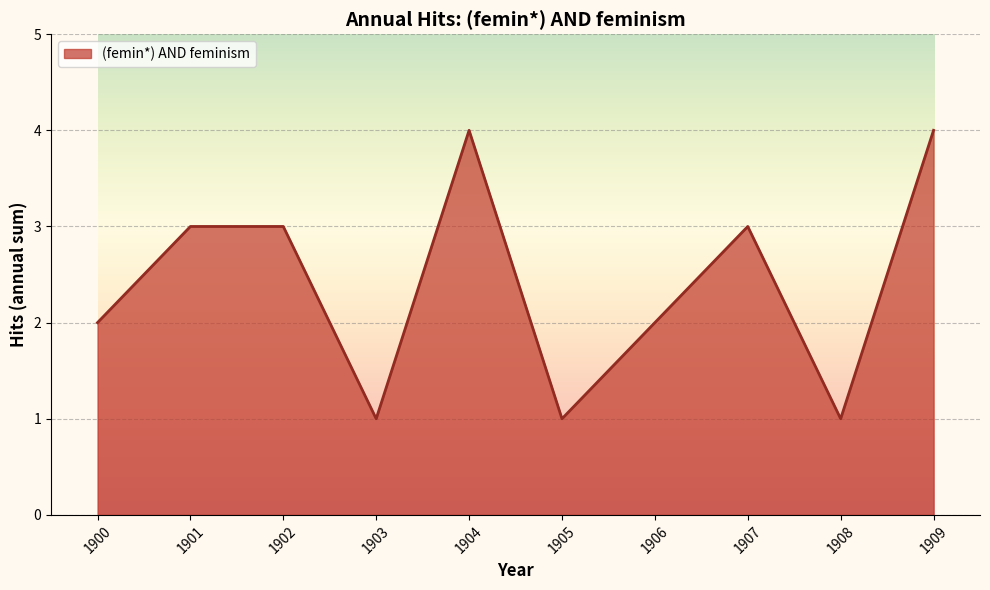

The value at 1902 is 5. True or false?

False